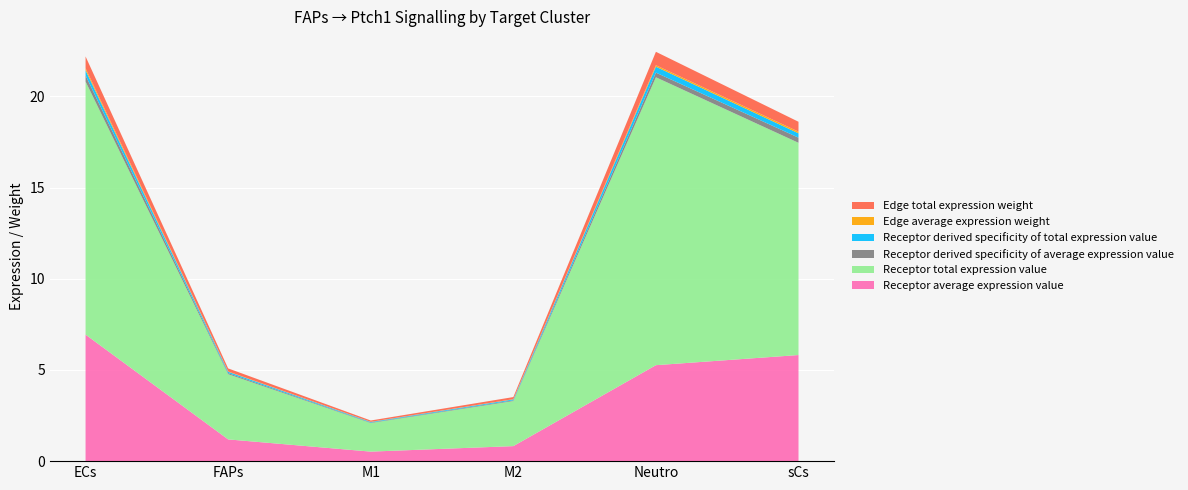

Reading left to right, transcribe all the data shown in this chart.

Receptor average expression value: ECs=6.9	FAPs=1.2	M1=0.5	M2=0.8	Neutro=5.3	sCs=5.8
Receptor total expression value: ECs=13.9	FAPs=3.6	M1=1.6	M2=2.5	Neutro=15.8	sCs=11.6
Receptor derived specificity of average expression value: ECs=0.3	FAPs=0.1	M1=0.0	M2=0.0	Neutro=0.3	sCs=0.3
Receptor derived specificity of total expression value: ECs=0.3	FAPs=0.1	M1=0.0	M2=0.1	Neutro=0.3	sCs=0.2
Edge average expression weight: ECs=0.1	FAPs=0.0	M1=0.0	M2=0.0	Neutro=0.1	sCs=0.1
Edge total expression weight: ECs=0.6	FAPs=0.2	M1=0.1	M2=0.1	Neutro=0.7	sCs=0.5